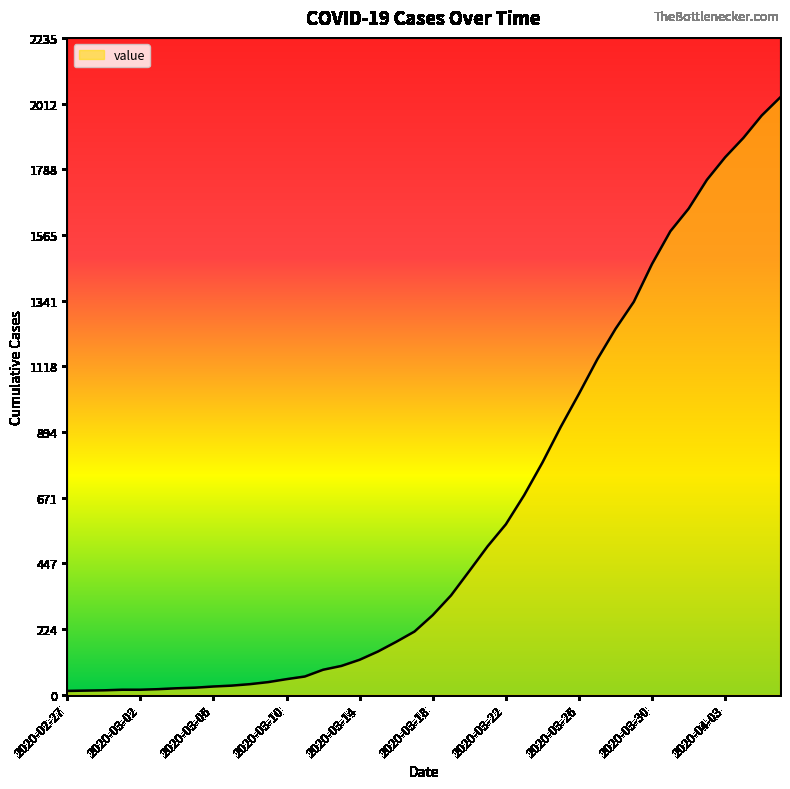

How many series are shown in this chart?

1